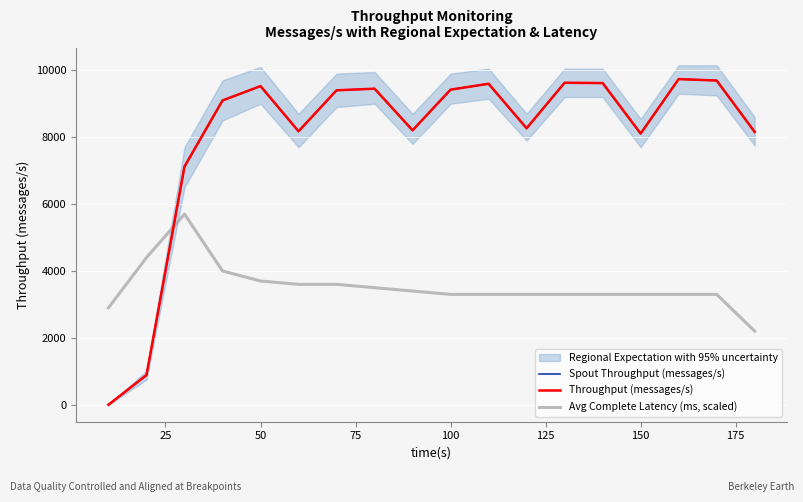

Reading left to right, extract all data points from this chart.

Spout Throughput (messages/s): 0	887	7122	9098	9527	8176	9402	9450	8206	9422	9597	8266	9628	9618	8108	9737	9694	8157
Throughput (messages/s): 0	887	7122	9098	9527	8176	9402	9450	8206	9422	9597	8266	9628	9618	8108	9737	9694	8157
Avg Complete Latency (ms, scaled): 2900	4400	5700	4000	3700	3600	3600	3500	3400	3300	3300	3300	3300	3300	3300	3300	3300	2200